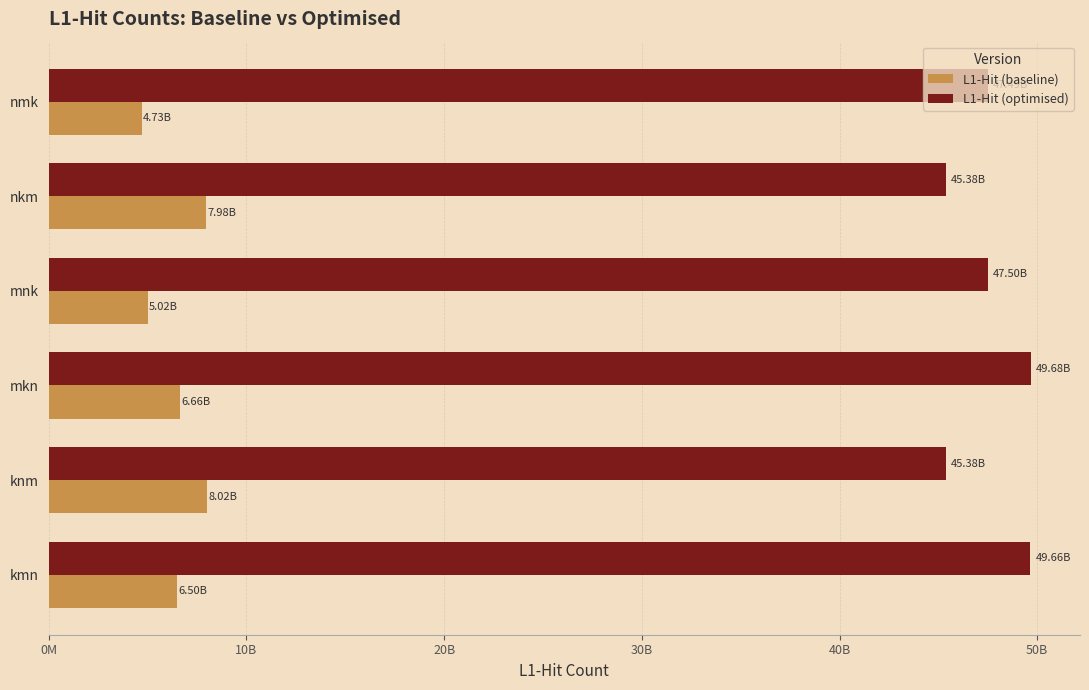

What are all the series names shown in the legend?

L1-Hit (baseline), L1-Hit (optimised)